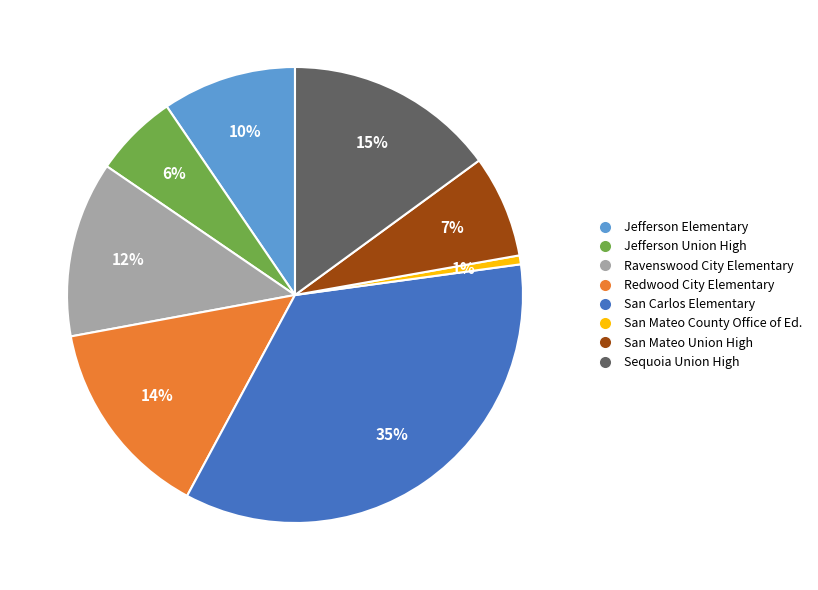

Is there a majority slice in this chart?

No